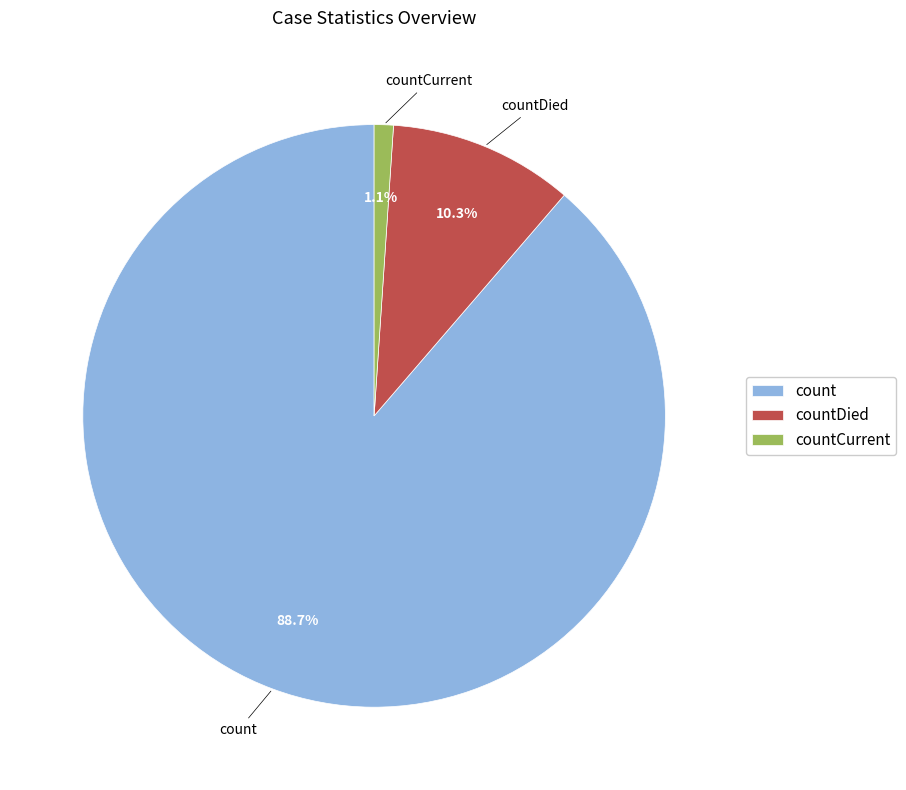

How many slices are in this pie chart?

3